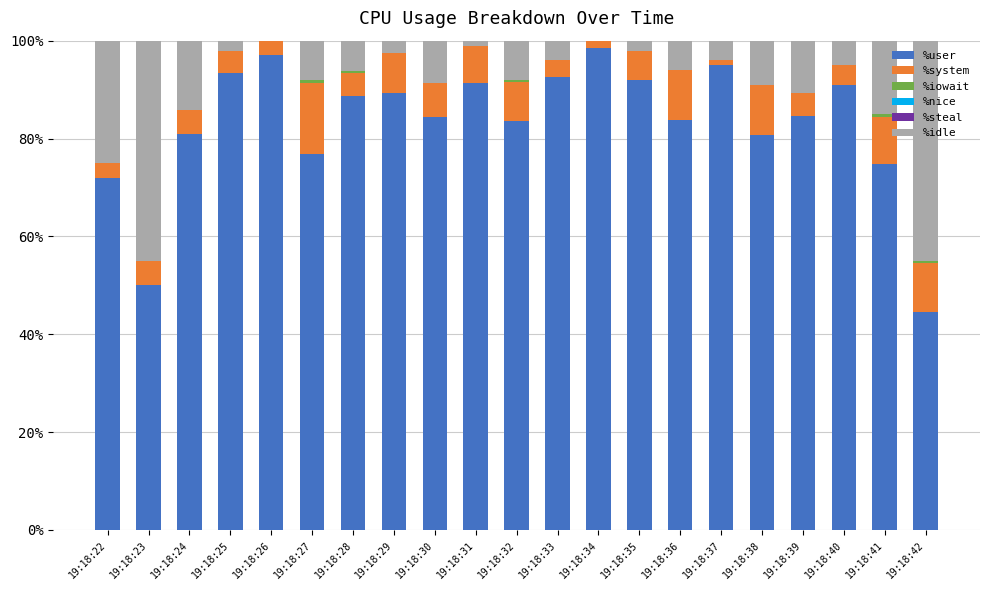

What is the maximum value for %user?

98.5